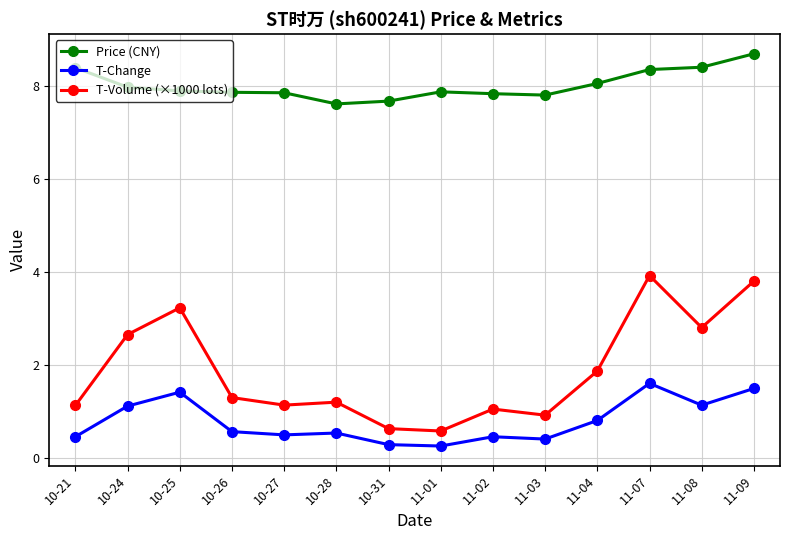

True or false: Price (CNY) has a value of 8.4 at 10-21.

True